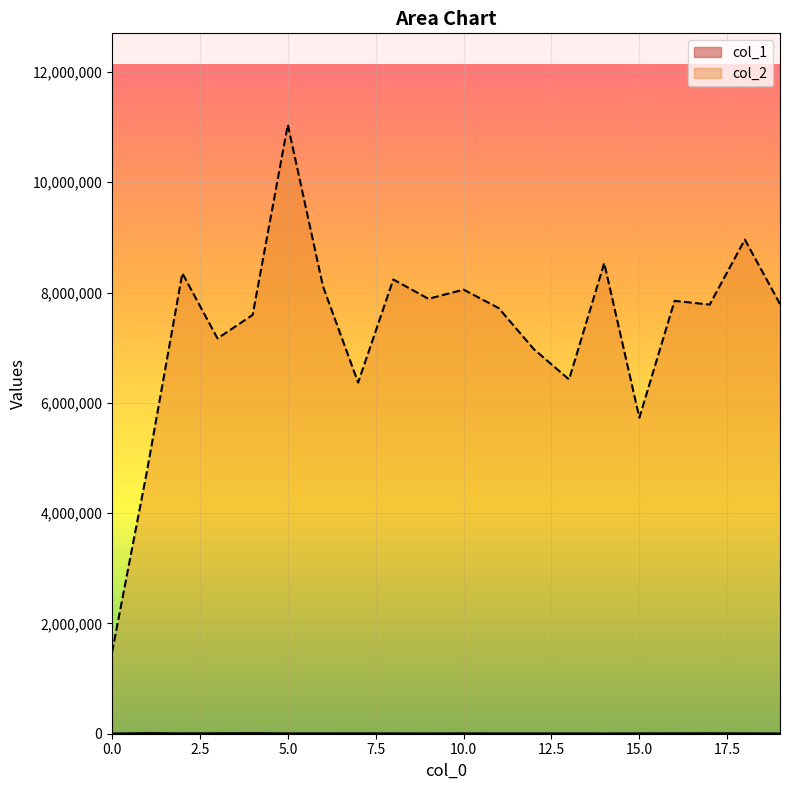

At 9, list the series in order from largest to smallest.

col_2, col_1